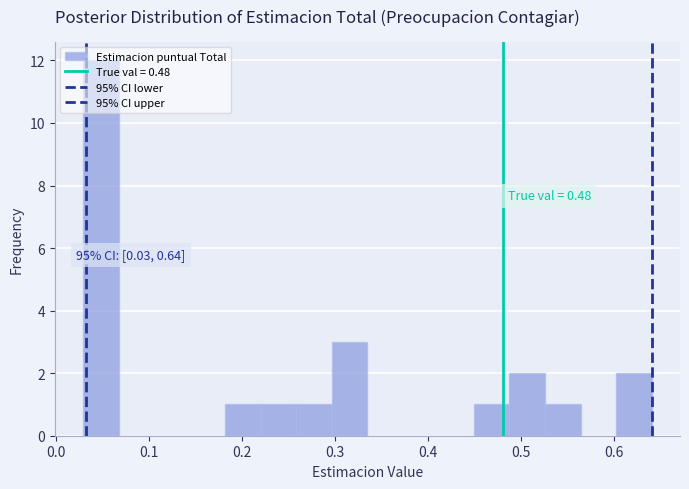

Read against the x-axis, roughly where is the centre of the tallest bar?

0.05